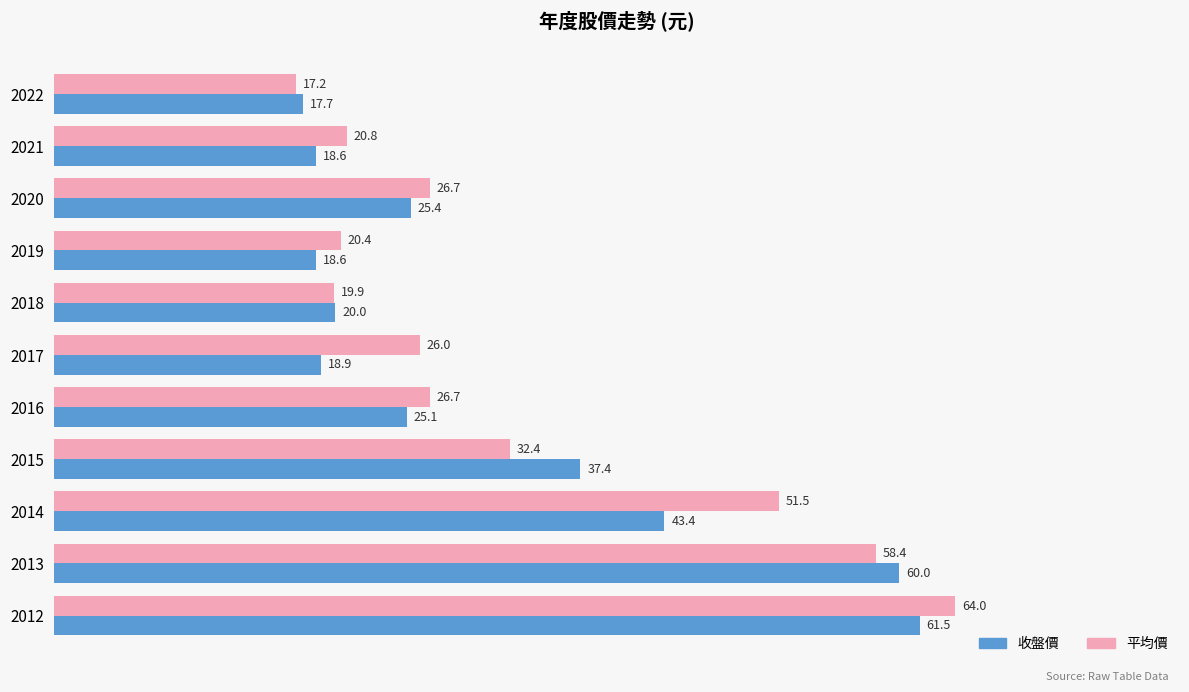

What is the approximate value of 收盤價 at 2015?

37.4